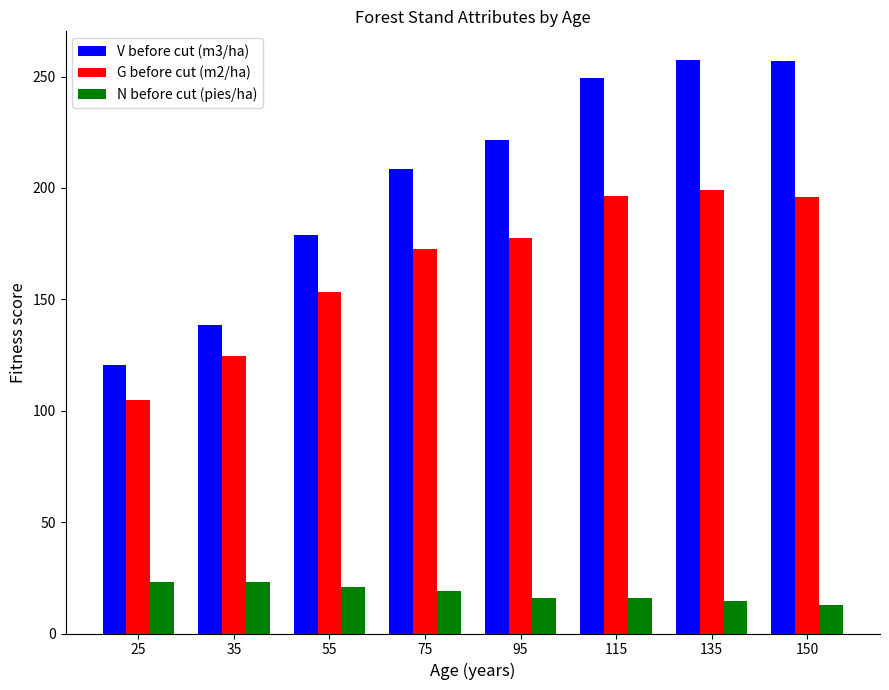

What is the value of the V before cut (m3/ha) bar at the 3rd from the left?

178.7